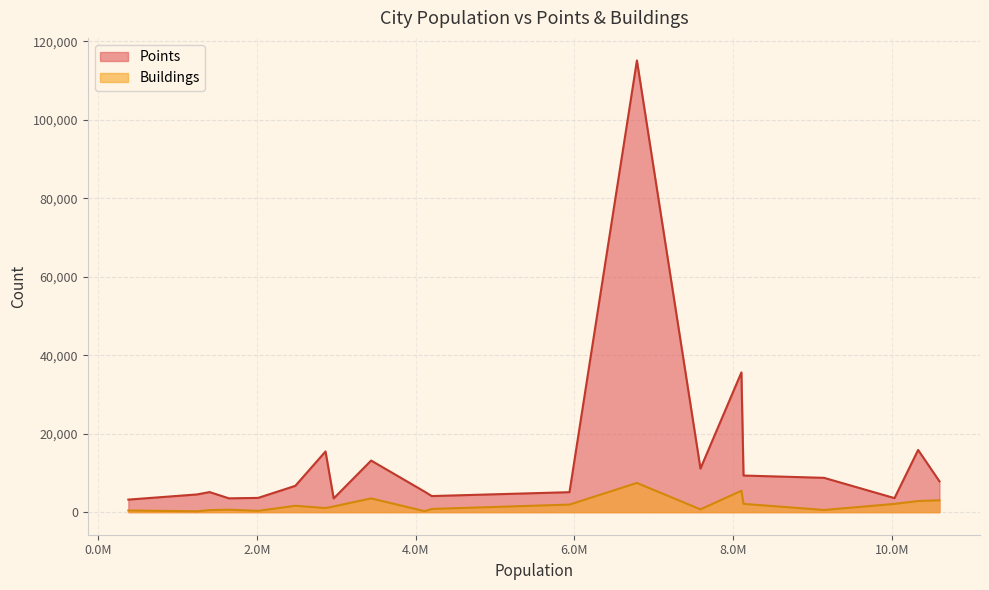

True or false: Buildings and Points intersect in this chart.

False